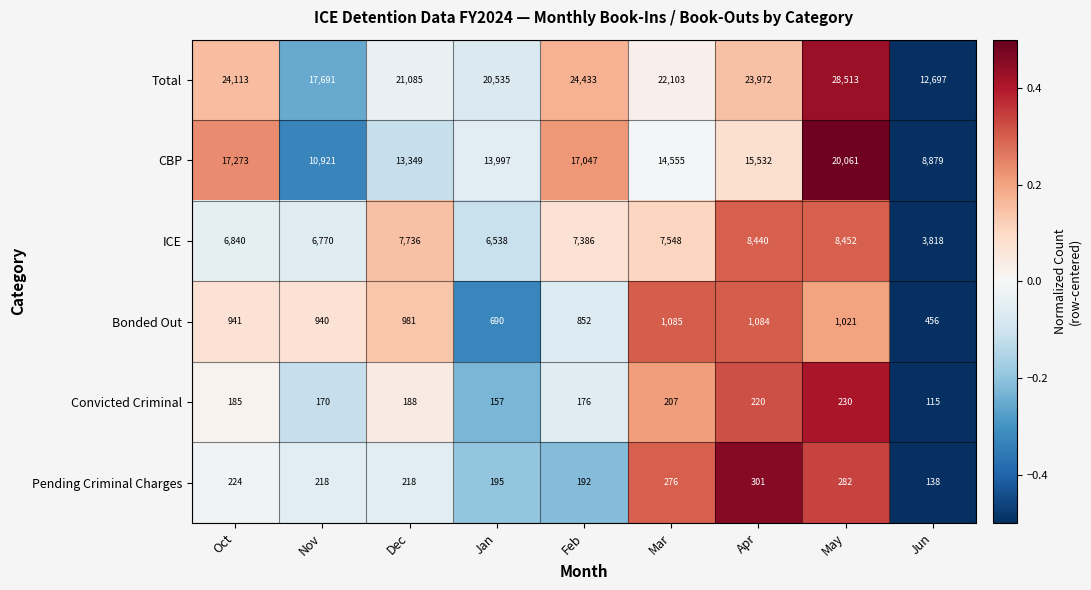

What is the difference between the second highest and second lowest values in the ICE series?

1902